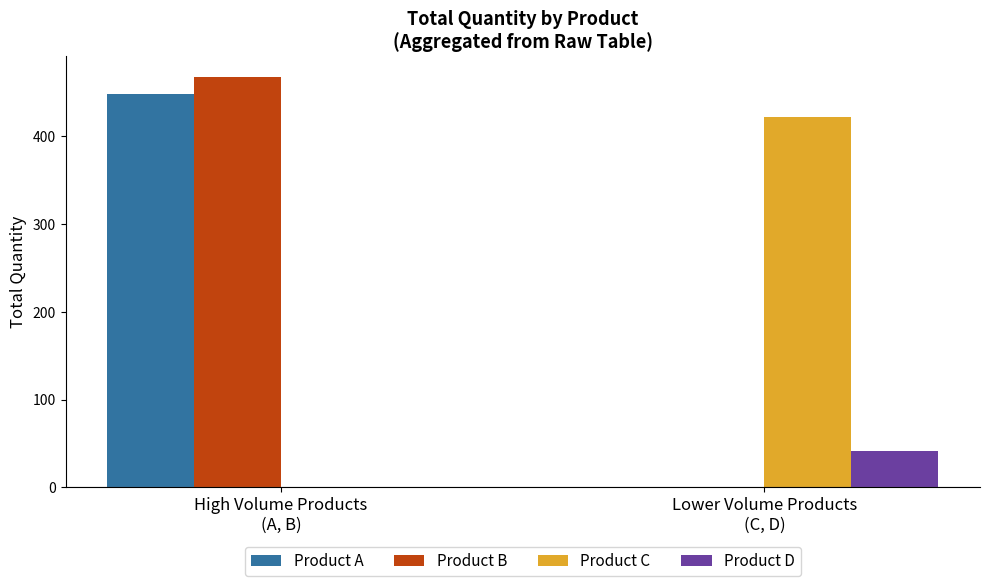

What is the average value of the Product B series?

234